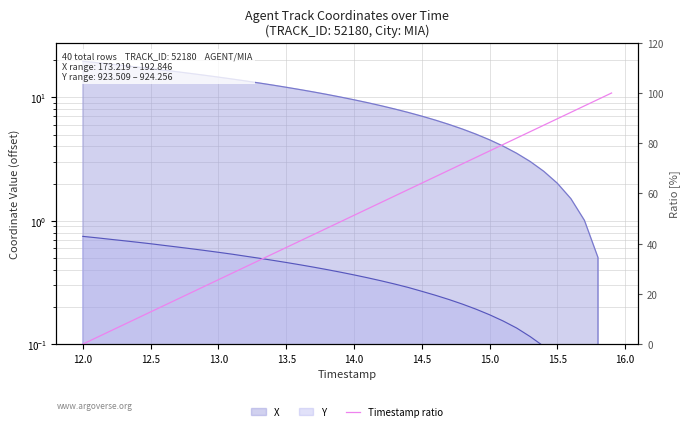

Does the chart have visible grid lines?

Yes